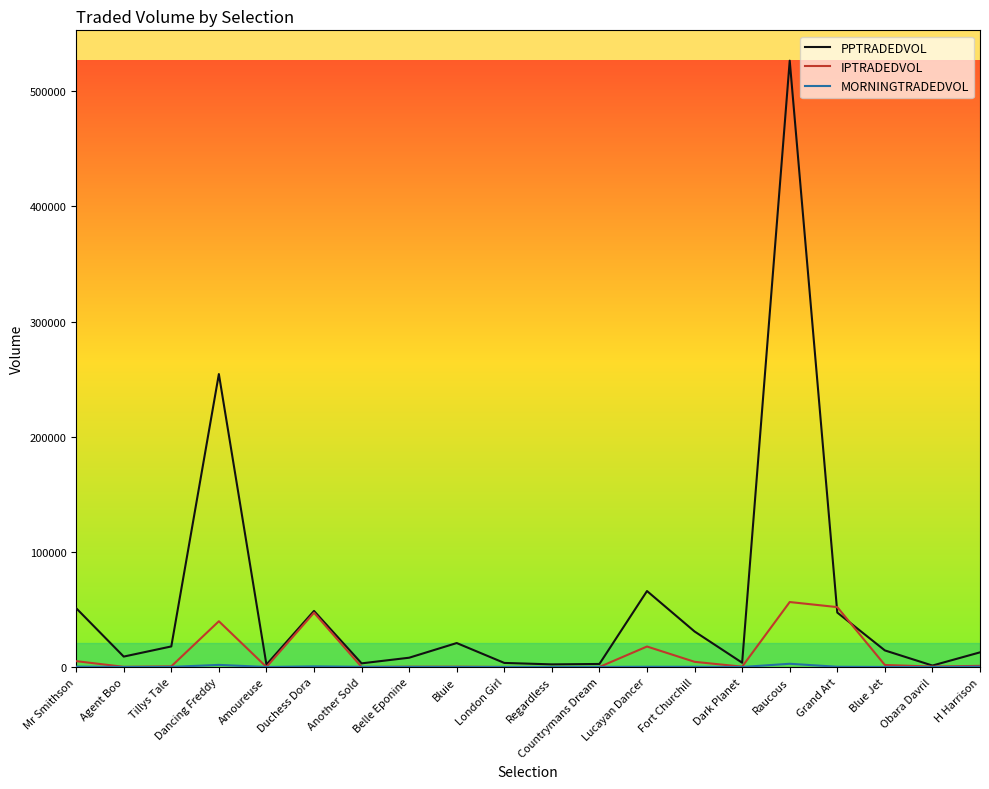

Which series changed the most between Lucayan Dancer and H Harrison?

PPTRADEDVOL